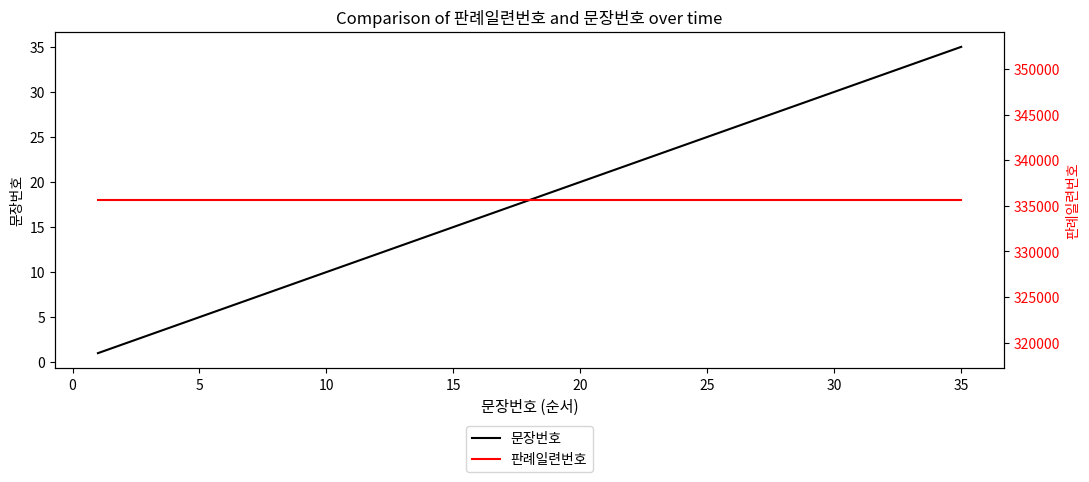

Which series has the largest total across all categories?

판례일련번호